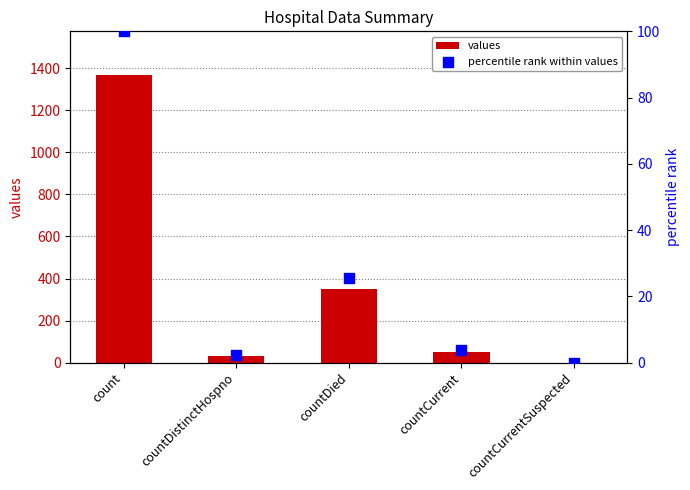

At which category is the sum across all series the highest?

count